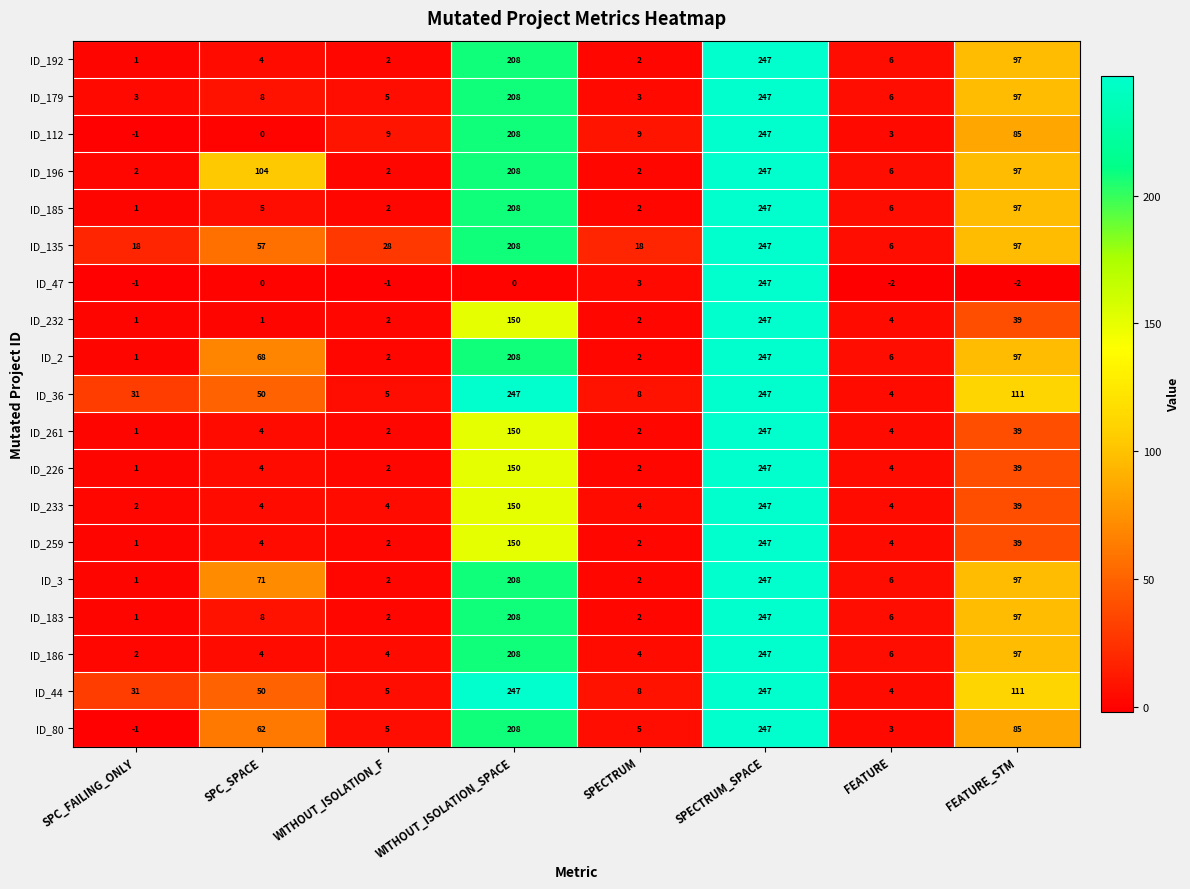

What is the average value of the ID_233 series?

57